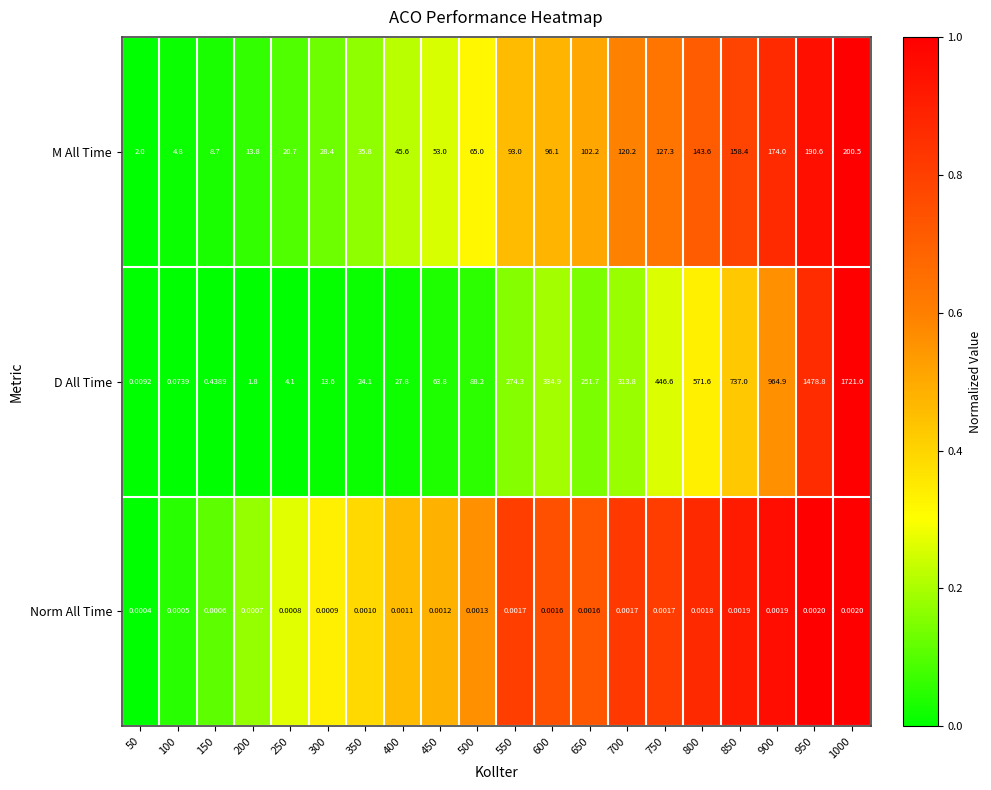

Which series has the largest range (max minus min)?

D All Time